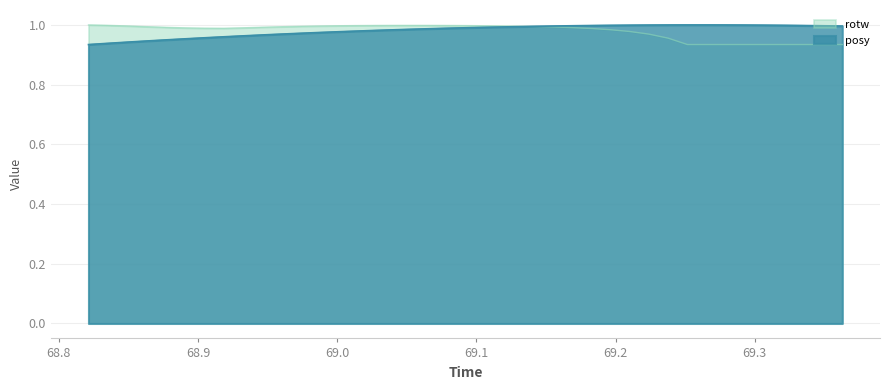

How many lines are shown in the chart?

2